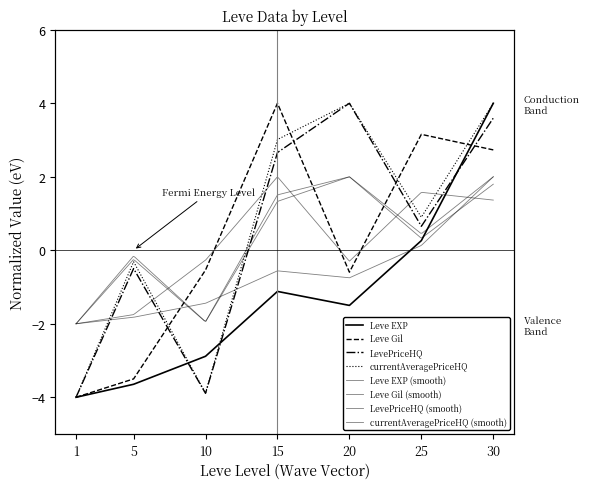

Rank the categories by LevePriceHQ value from highest to lowest.

20, 30, 15, 25, 5, 10, 1